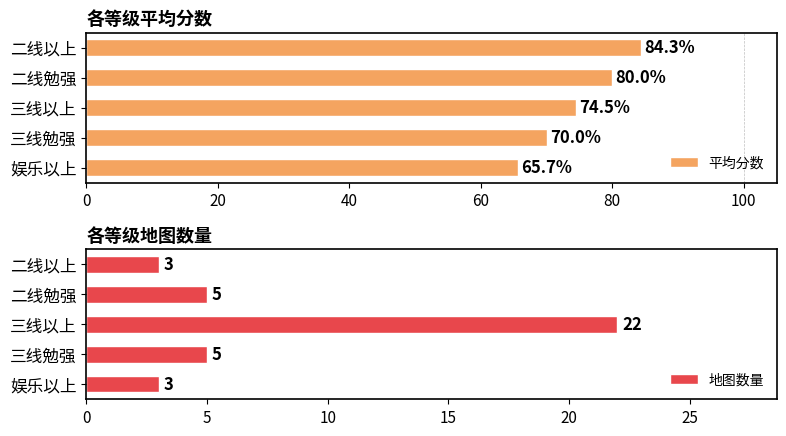

Is it true that 地图数量 equals 11 at 三线以上?

False